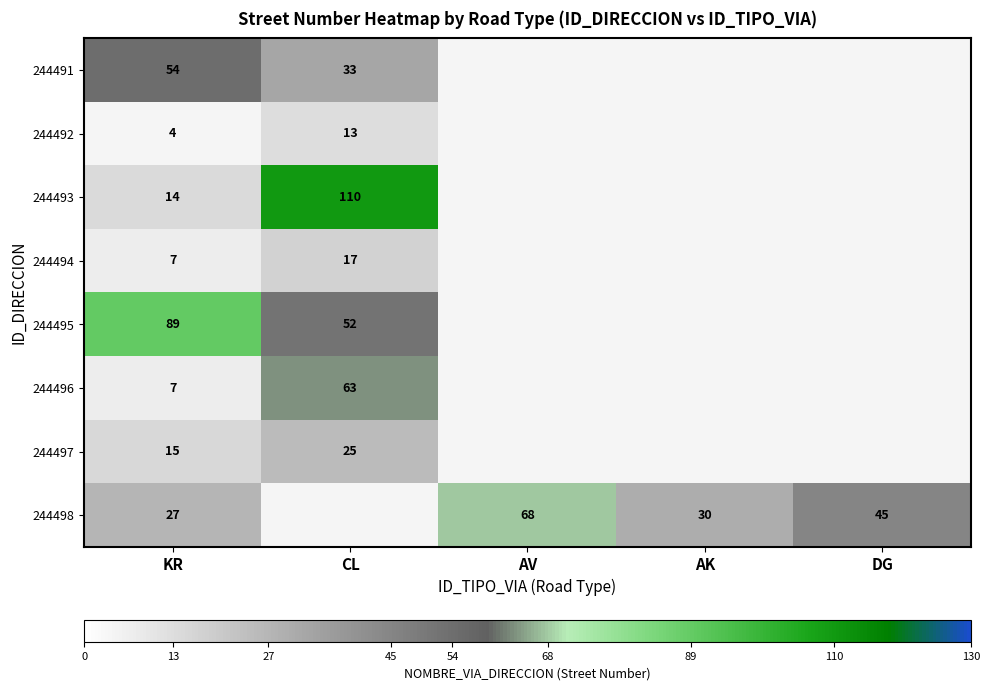

The value of 244494 at KR is 5. True or false?

False